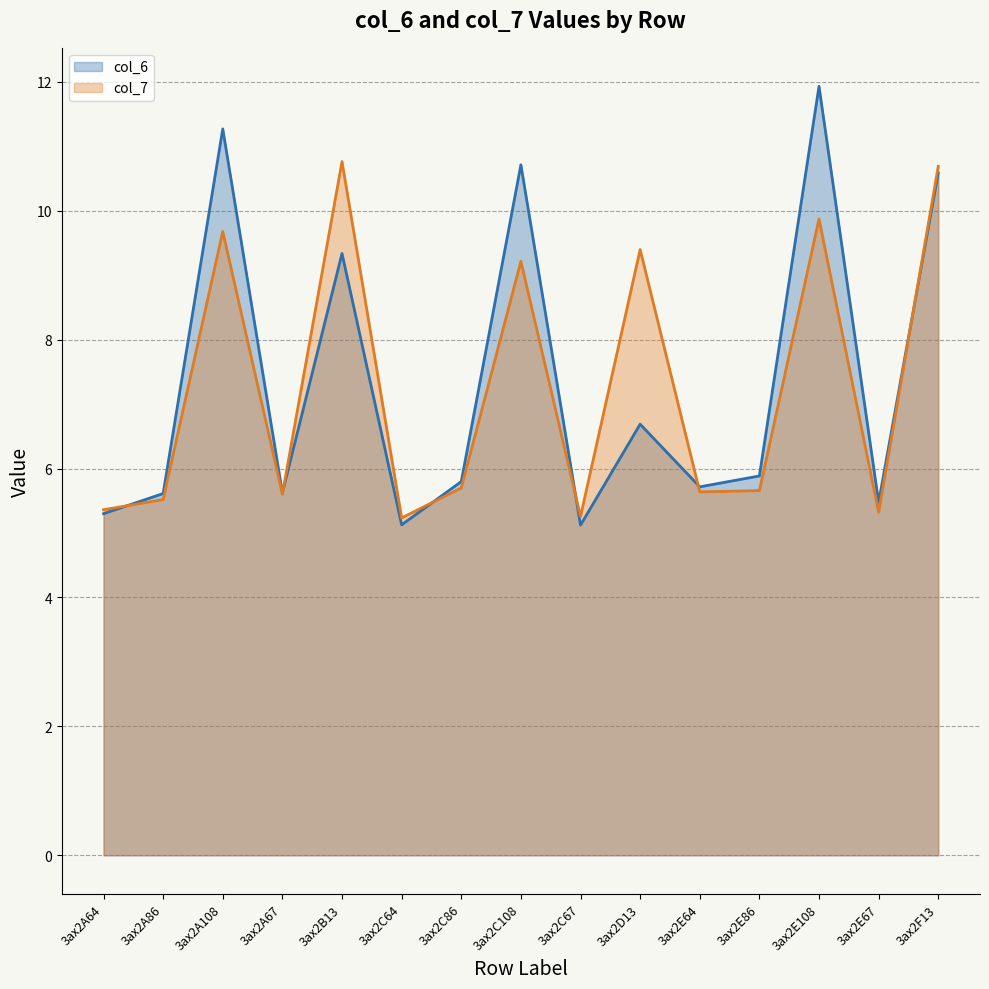

At 3ax2C64, list the series in order from smallest to largest.

col_6, col_7